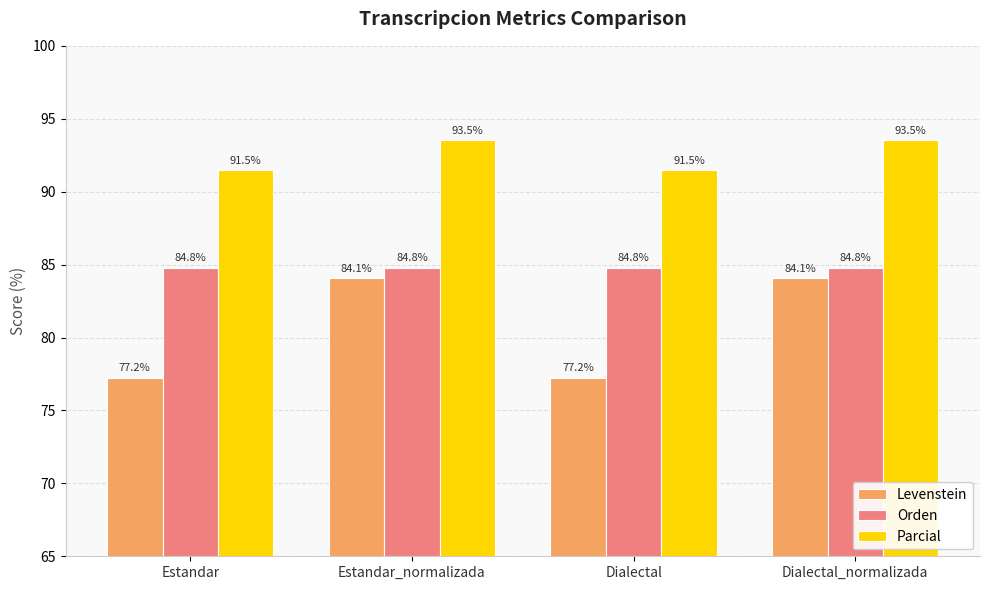

Does the chart contain stacked bars?

No